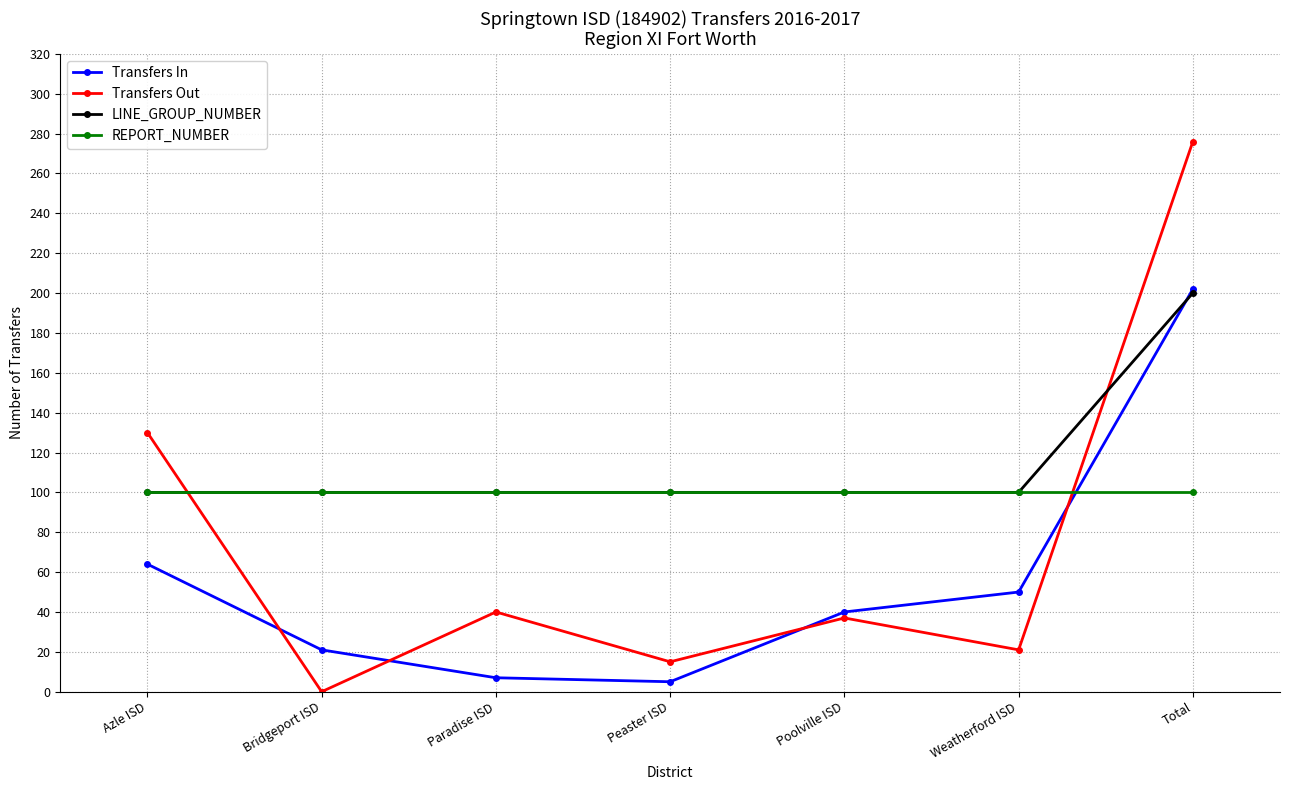

Rank the series by their average value, from lowest to highest.

Transfers In, Transfers Out, REPORT_NUMBER, LINE_GROUP_NUMBER